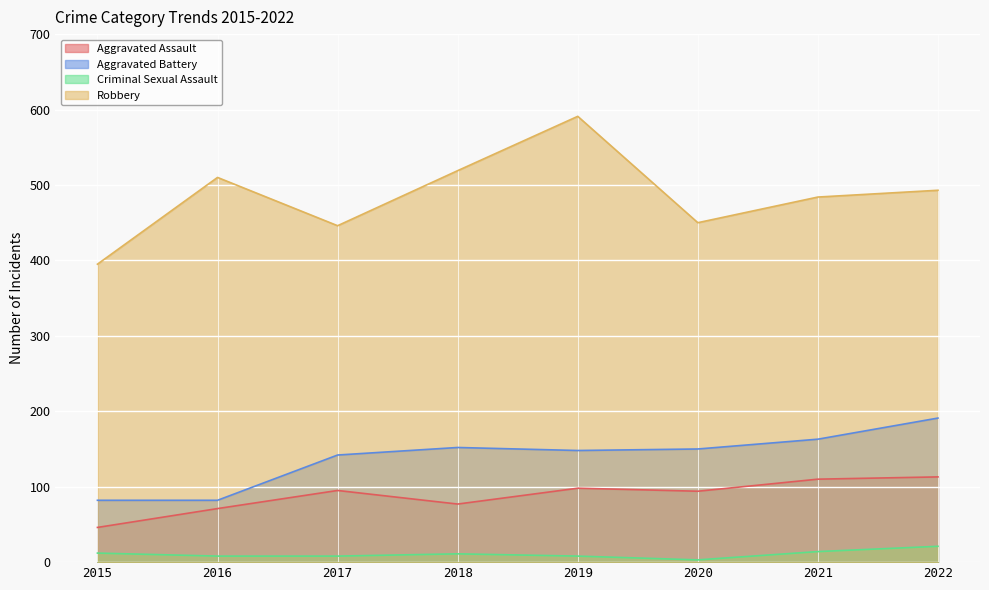

Where is Aggravated Battery nearest to the value 136?

2017